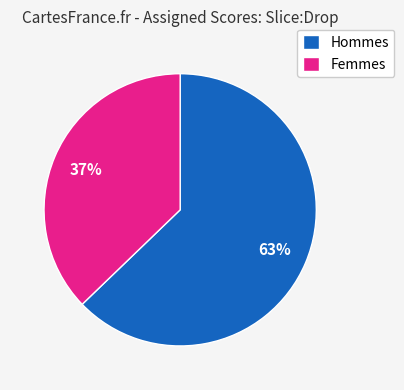

Between Hommes and Femmes, which is larger?

Hommes